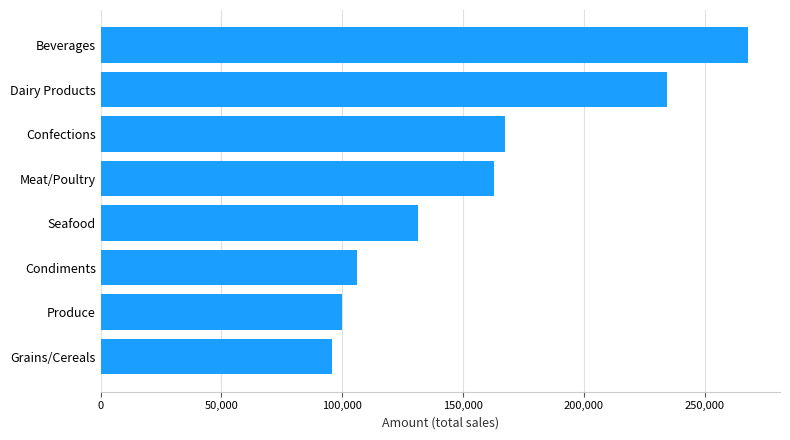

What is the change in value from Produce to Seafood?

+31253.5